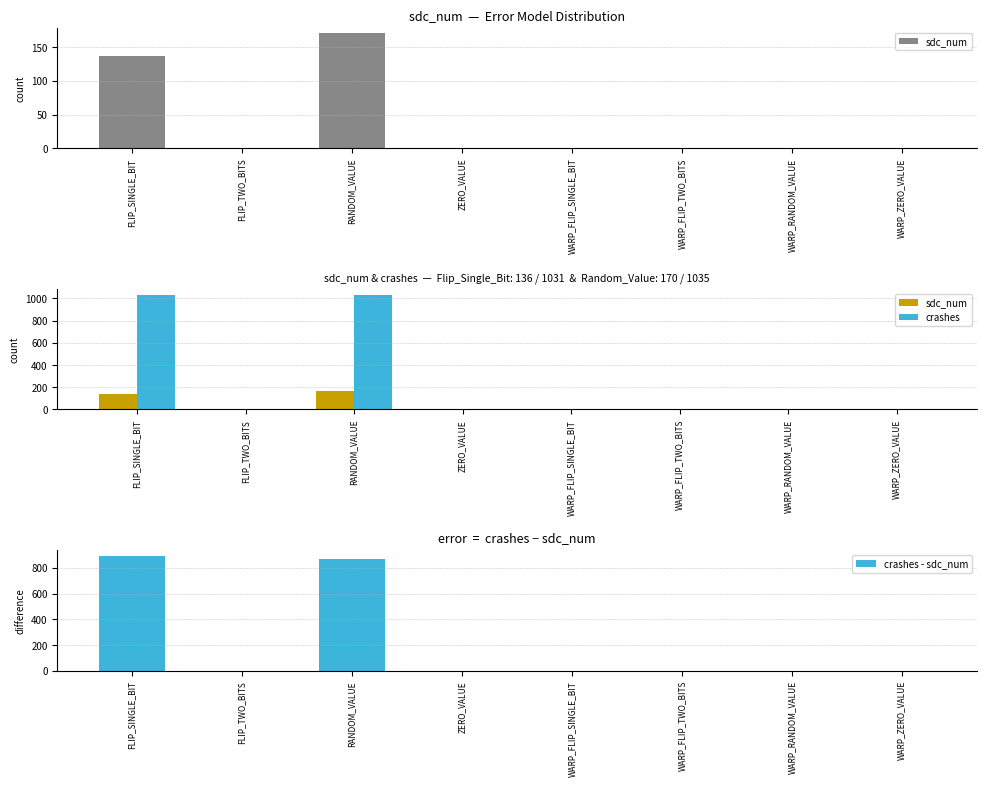

How many distinct data groups are displayed?

3